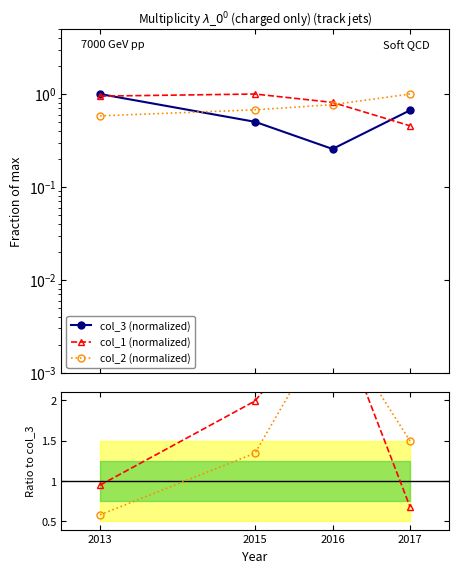

Reading right to left, what are all the values shown in this chart?

col_3 (normalized): 2017=0.7	2016=0.3	2015=0.5	2013=1.0
col_1 (normalized): 2017=0.5	2016=0.8	2015=1.0	2013=0.9
col_2 (normalized): 2017=1.0	2016=0.8	2015=0.7	2013=0.6
col_1 / col_3: 2017=0.7	2016=3.2	2015=2.0	2013=0.9
col_2 / col_3: 2017=1.5	2016=3.0	2015=1.3	2013=0.6